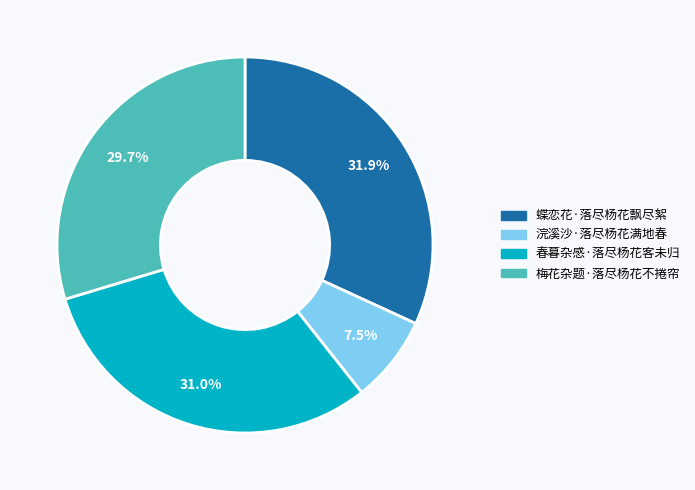

Does any single category account for the majority?

No